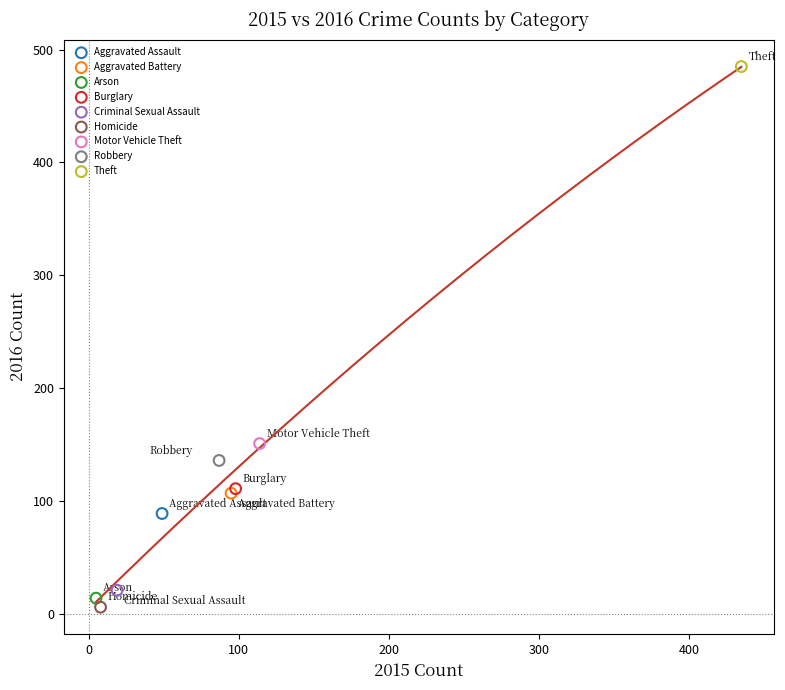

Which series contains the lowest Y value?

Homicide